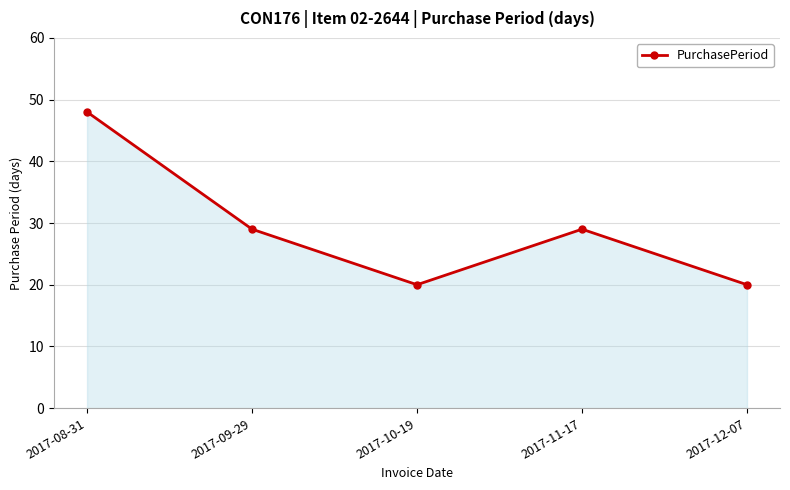

The value at 2017-09-29 is 46. True or false?

False